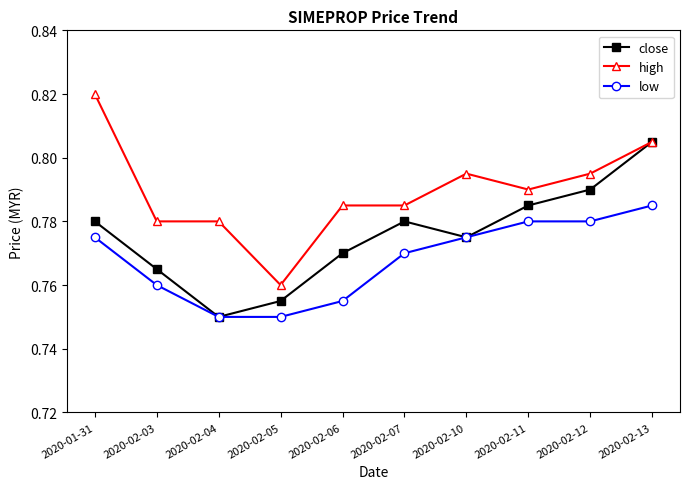

List the series in order of their peak value, lowest first.

low, close, high